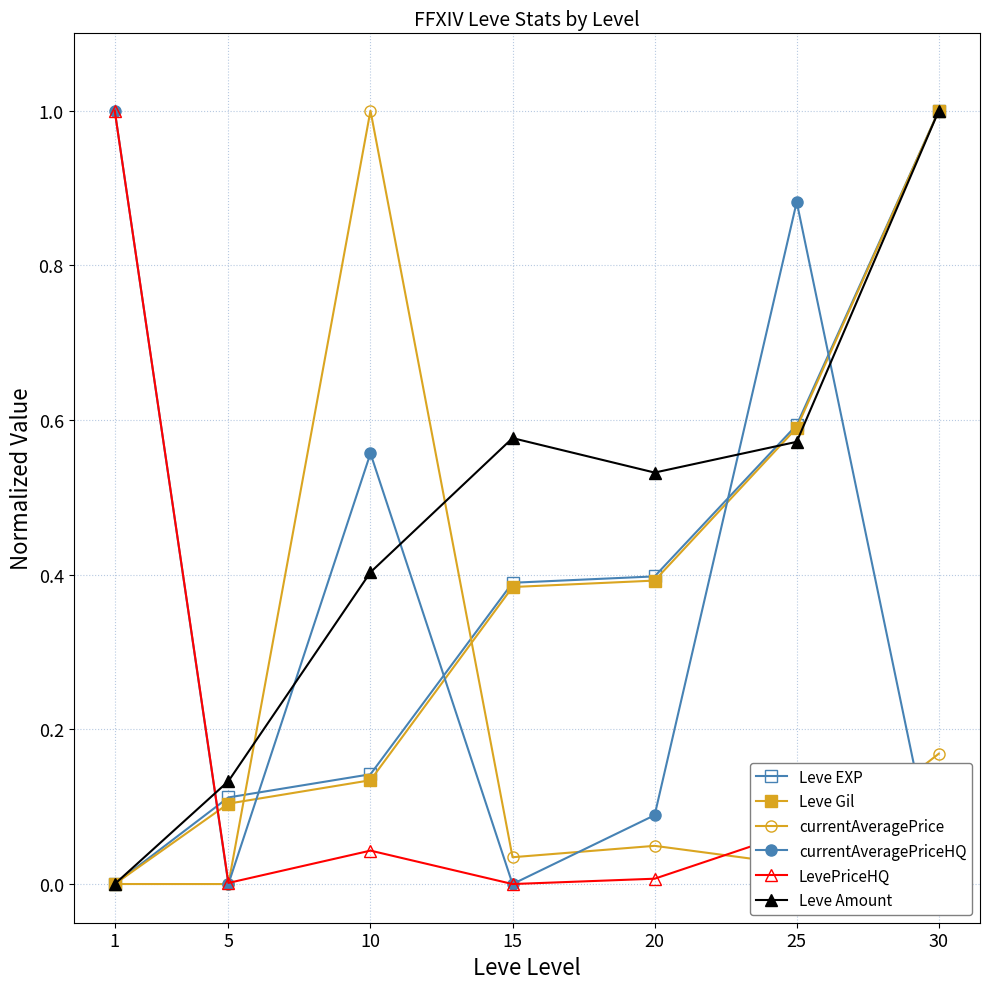

How many intersections are there between currentAveragePriceHQ and LevePriceHQ?

1